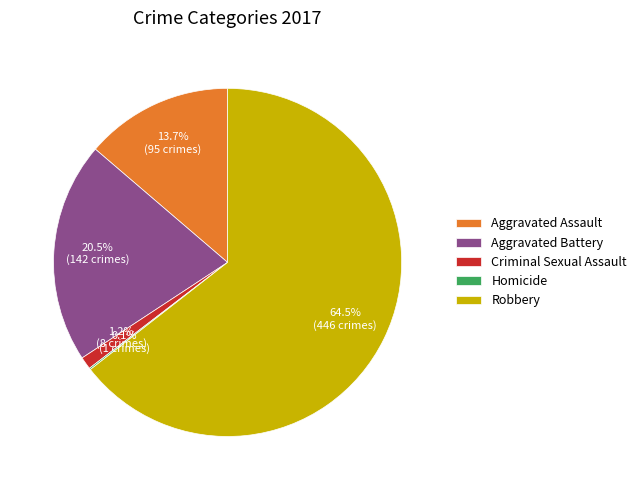

What is the largest slice in the pie chart?

Robbery